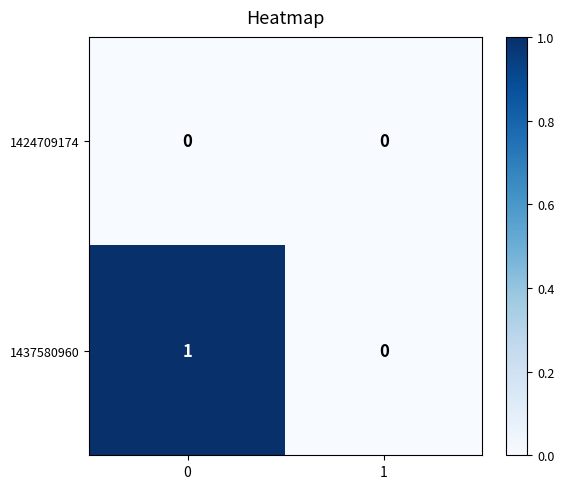

Which series changed the most between 0 and 1?

1437580960